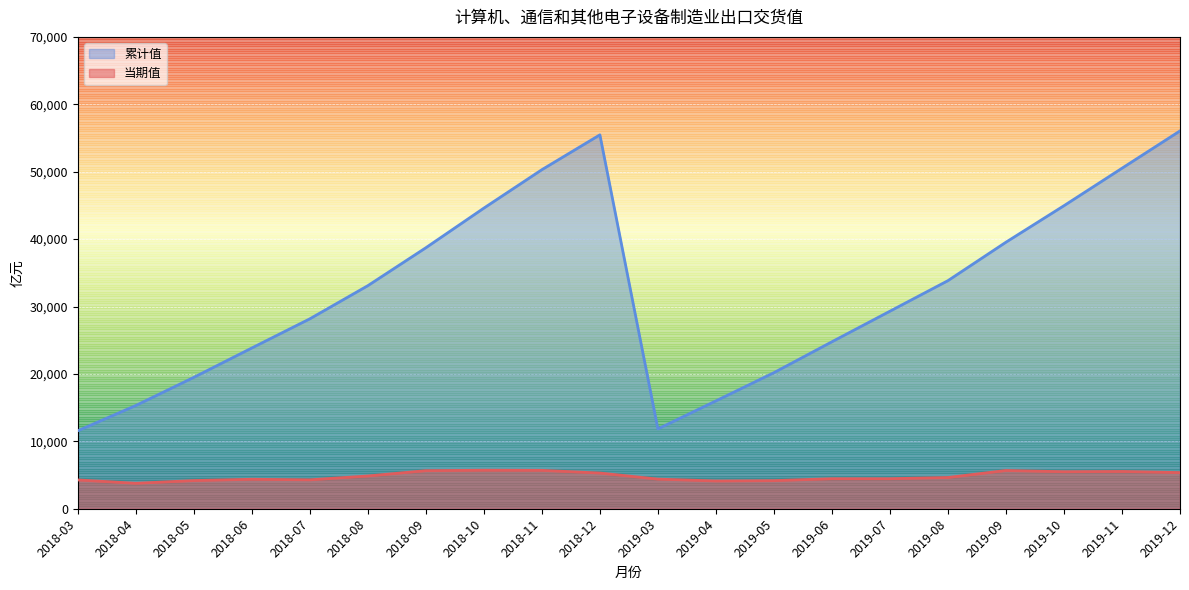

Where is the first local minimum for 累计值?

2019-03